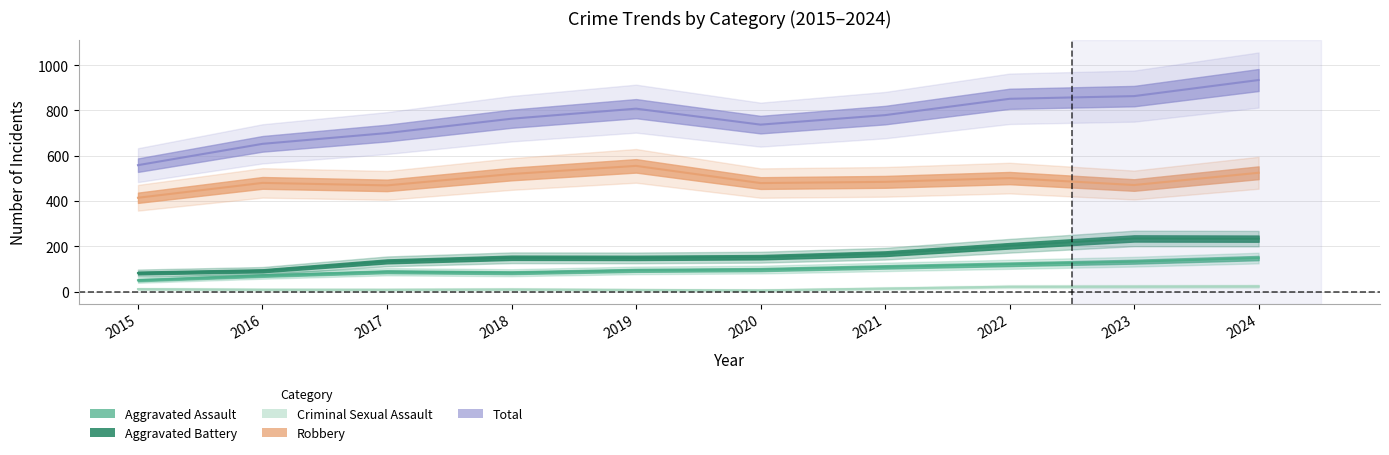

What is the difference between the second highest and minimum values in the Aggravated Battery series?

151.8